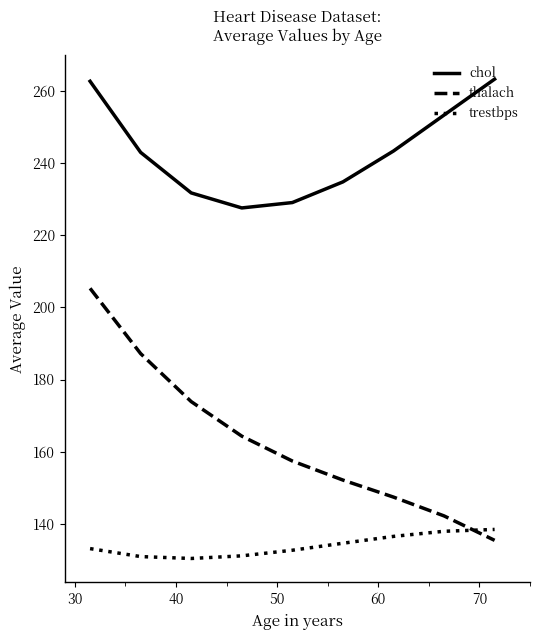

List the series in order of their overall mean, lowest first.

trestbps, thalach, chol